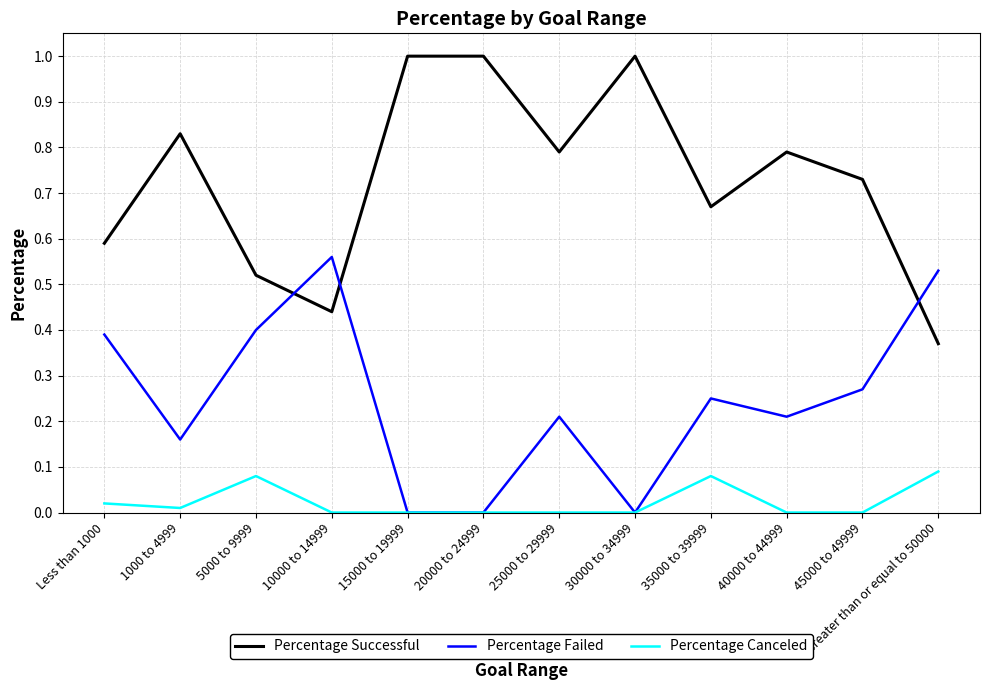

Which series has the largest range (max minus min)?

Percentage Successful